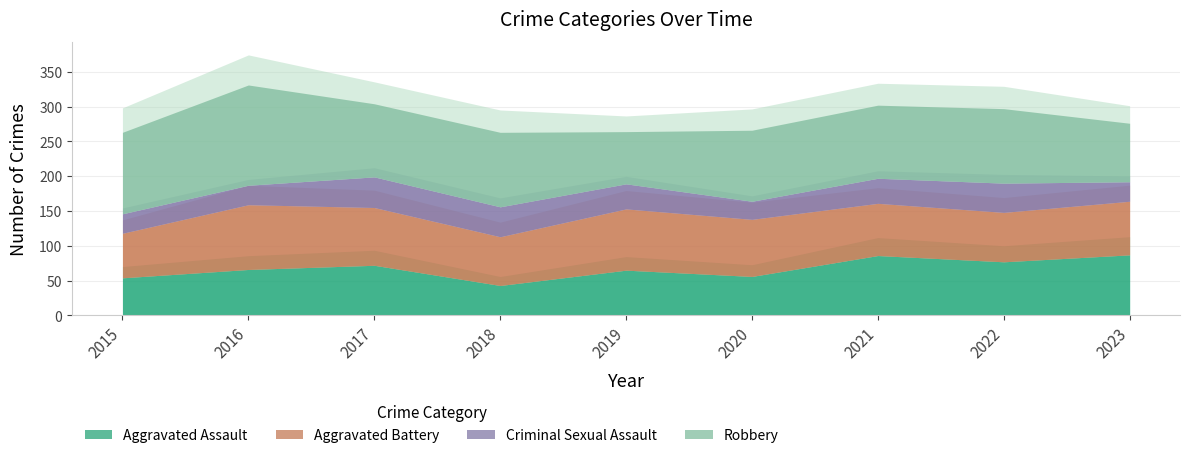

What is the difference between the Aggravated Assault values at 2020 and 2021?

30